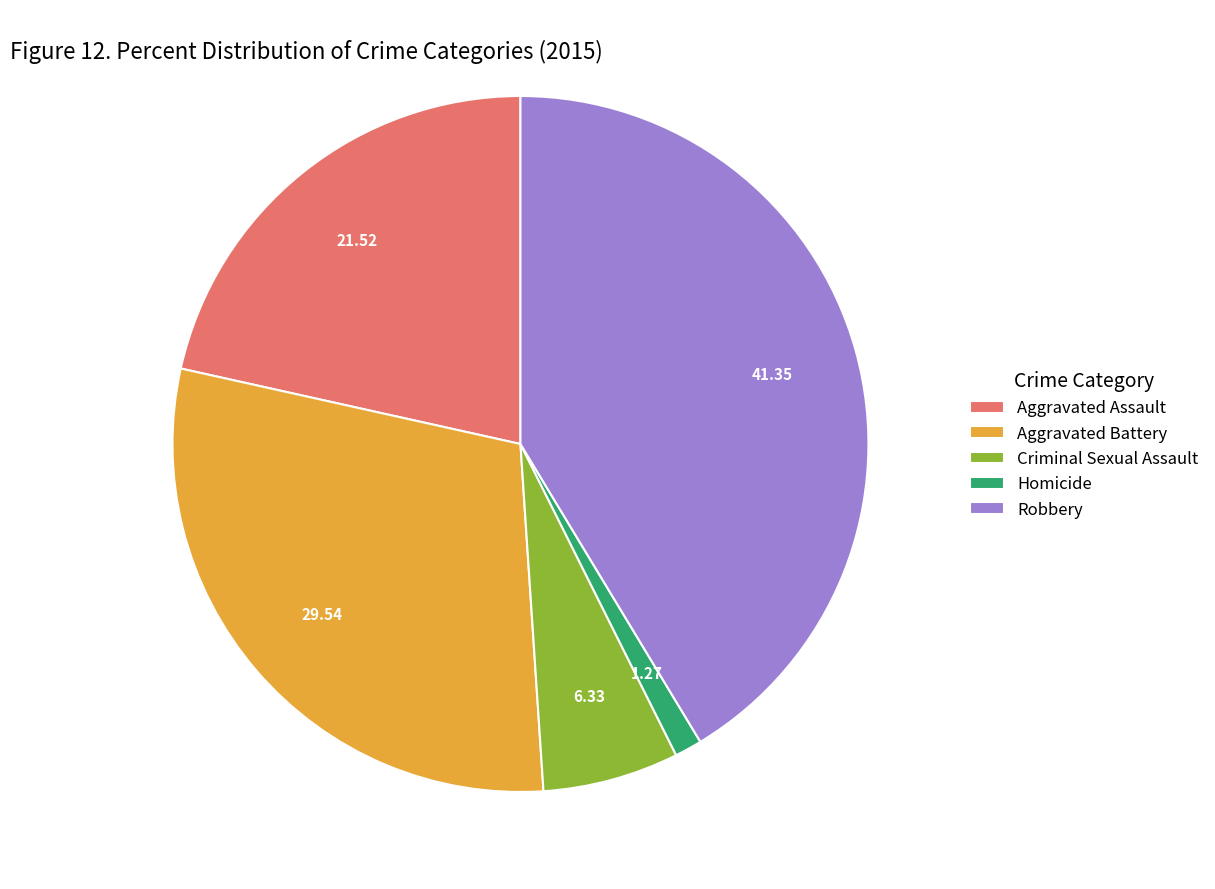

Is the sum of Criminal Sexual Assault and Robbery greater than half?

No